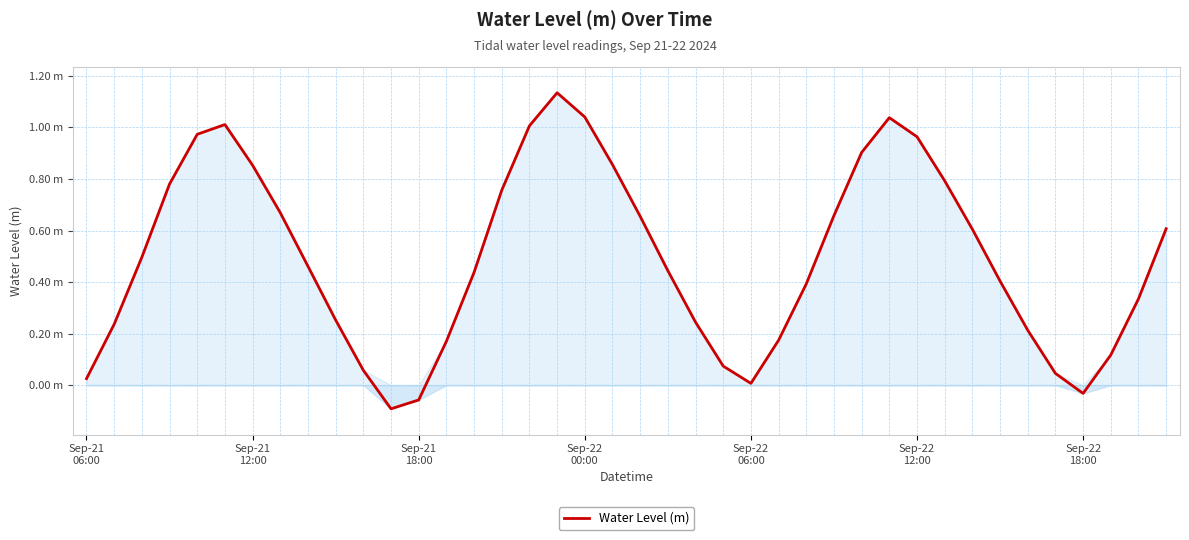

What is the value of the 22nd point from the left?

0.4